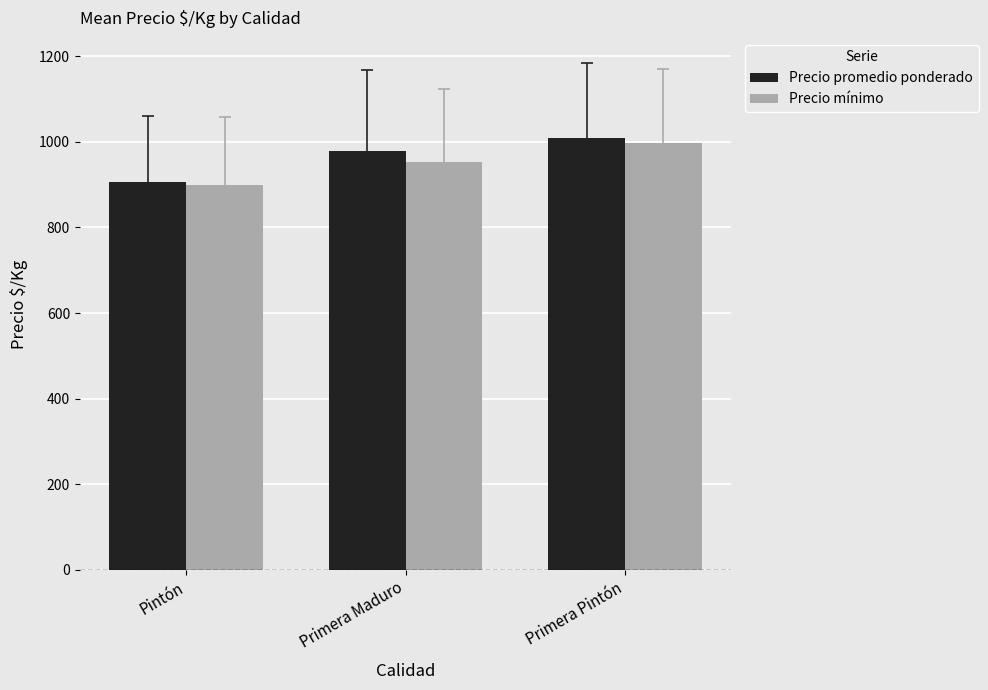

Are the bars grouped side by side (vs. stacked)?

Yes